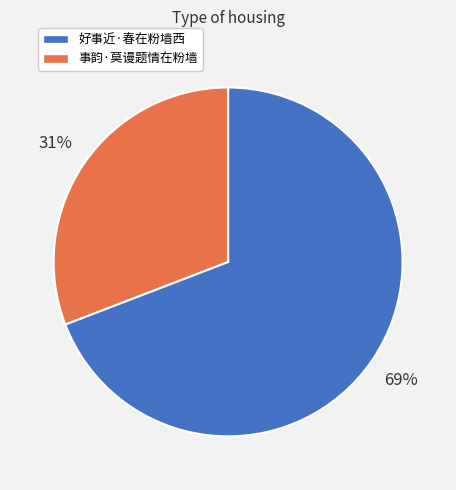

How many segments does this pie chart have?

2